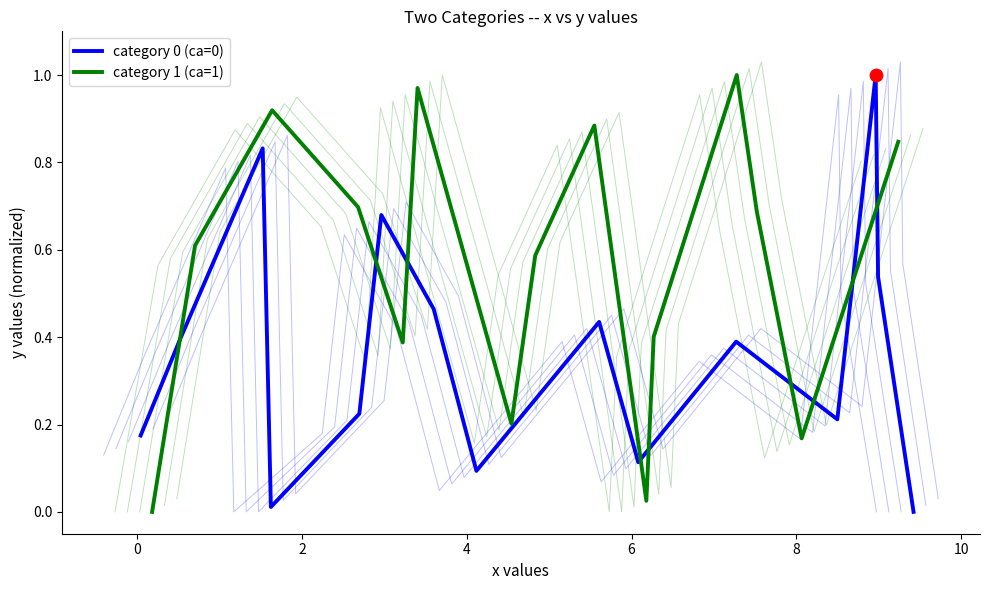

What are all the series names shown in the legend?

category 0 (ca=0), category 1 (ca=1)